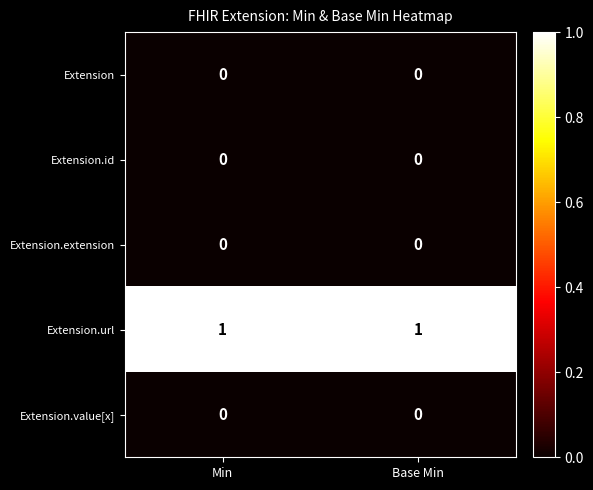

Is it true that Extension.url equals 1 at Base Min?

True